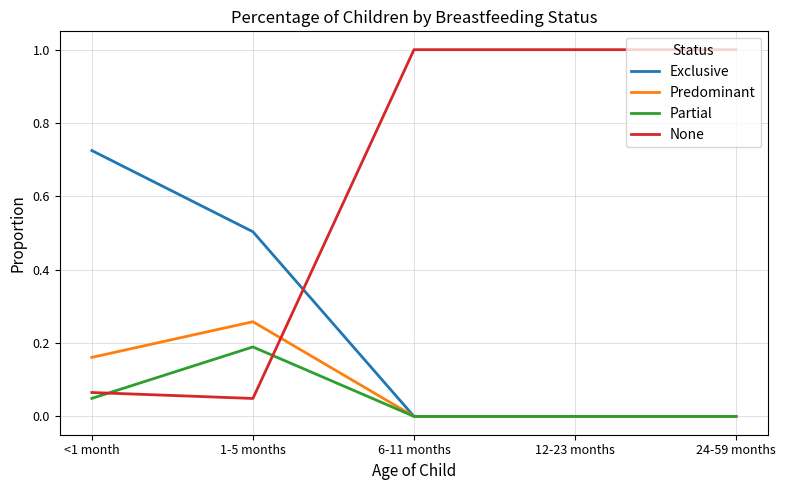

Does the chart have visible grid lines?

Yes